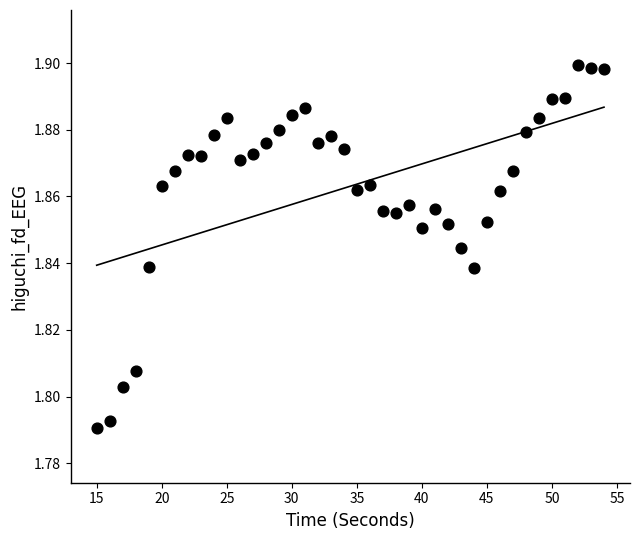

What is the range of X values (max minus min)?

39.0